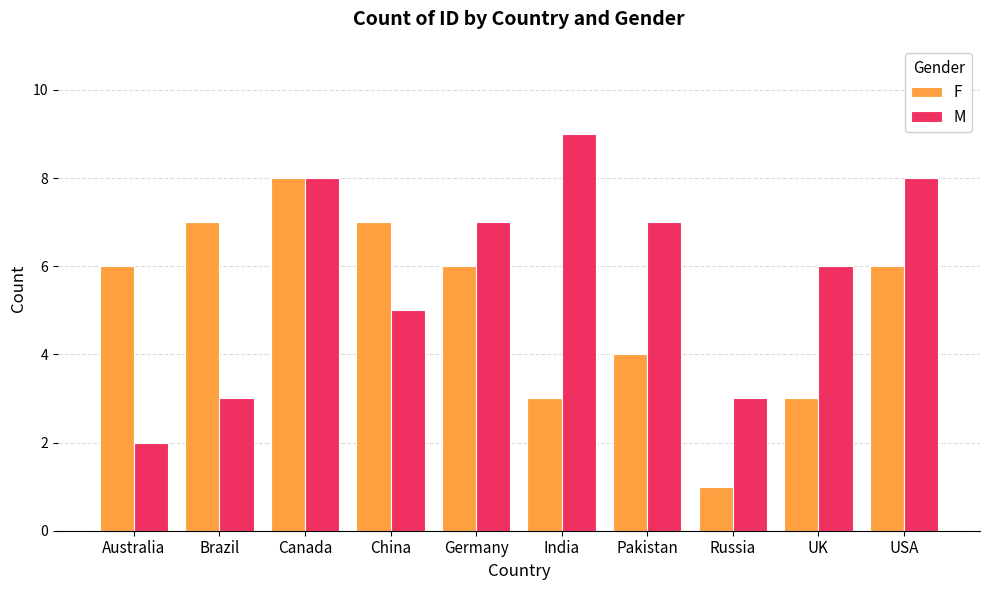

What is the sum of the F values at Russia and China?

8